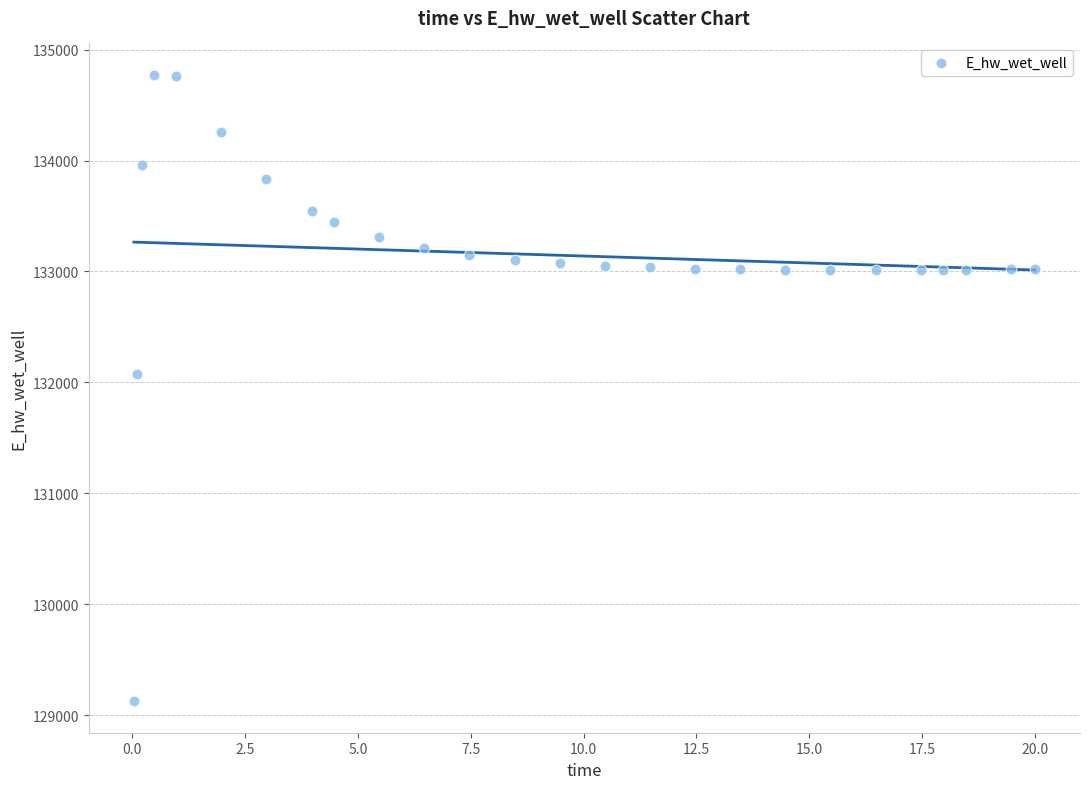

What Y value in the scatter plot is closest to 131948?

132072.0